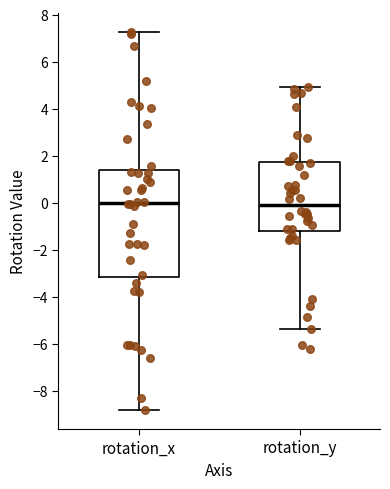

Reading left to right, read every box against the y-axis: the position of its median line, the range the box covers, and the ends of its whiskers. The values are not printed on the chart, so give them approximately, as read against the axis.

rotation_x: median 0.0, box -3.2 to 1.4, whiskers -8.8 to 7.2
rotation_y: median -0.2, box -1.2 to 1.8, whiskers -5.4 to 5.0